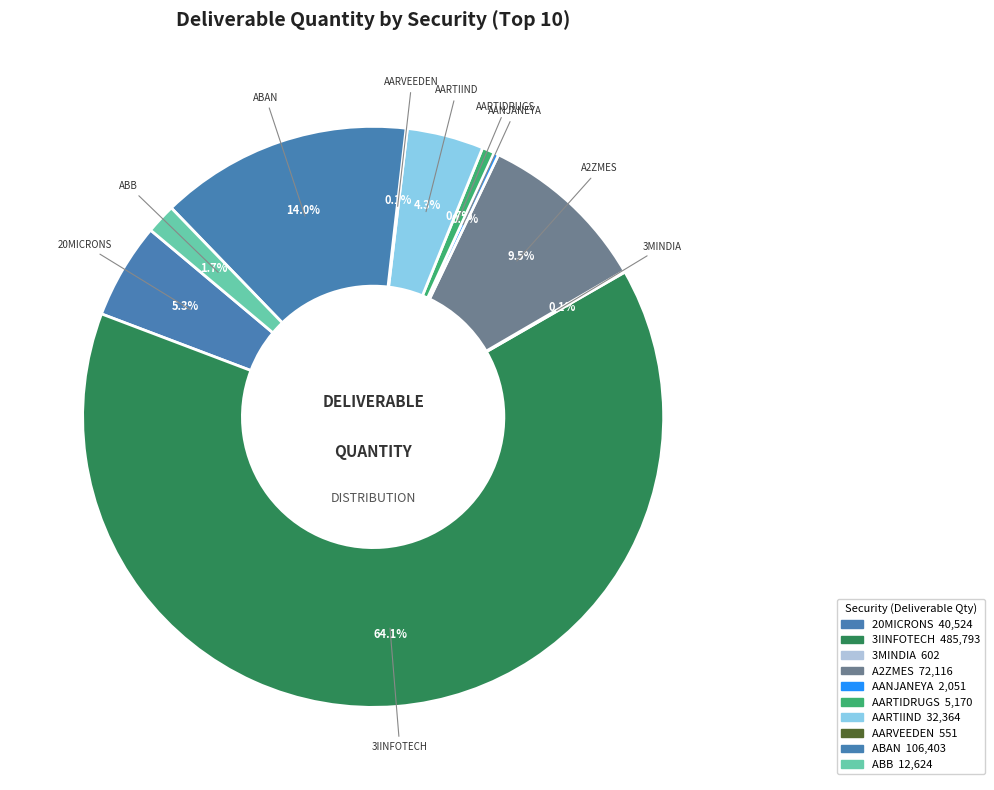

Is there any slice that represents more than half of the pie?

Yes